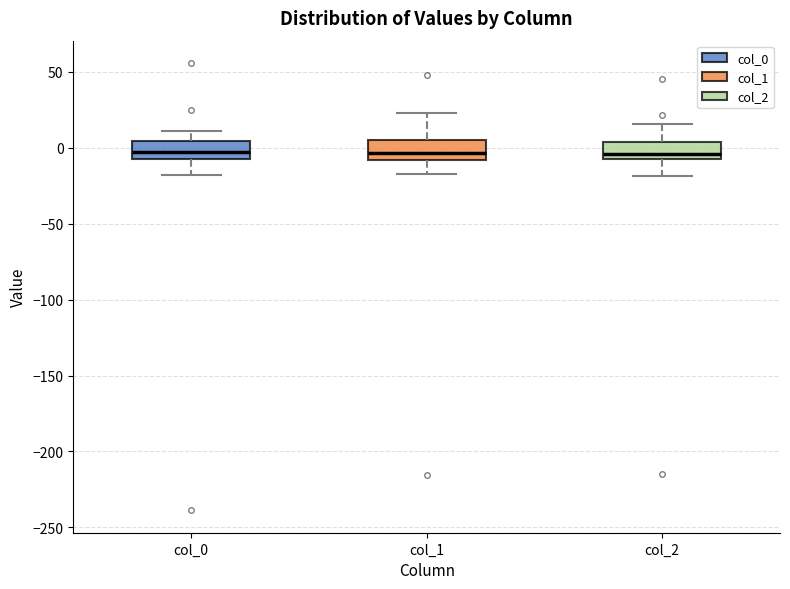

Reading left to right, read every box against the y-axis: the position of its median line, the range the box covers, and the ends of its whiskers. The values are not printed on the chart, so give them approximately, as read against the axis.

col_0: median -5 (inside the box), box -5 to 5, whiskers -20 to 10
col_1: median -5, box -10 to 5, whiskers -15 to 25
col_2: median -5 (just above the box's lower edge), box -5 to 5, whiskers -20 to 15